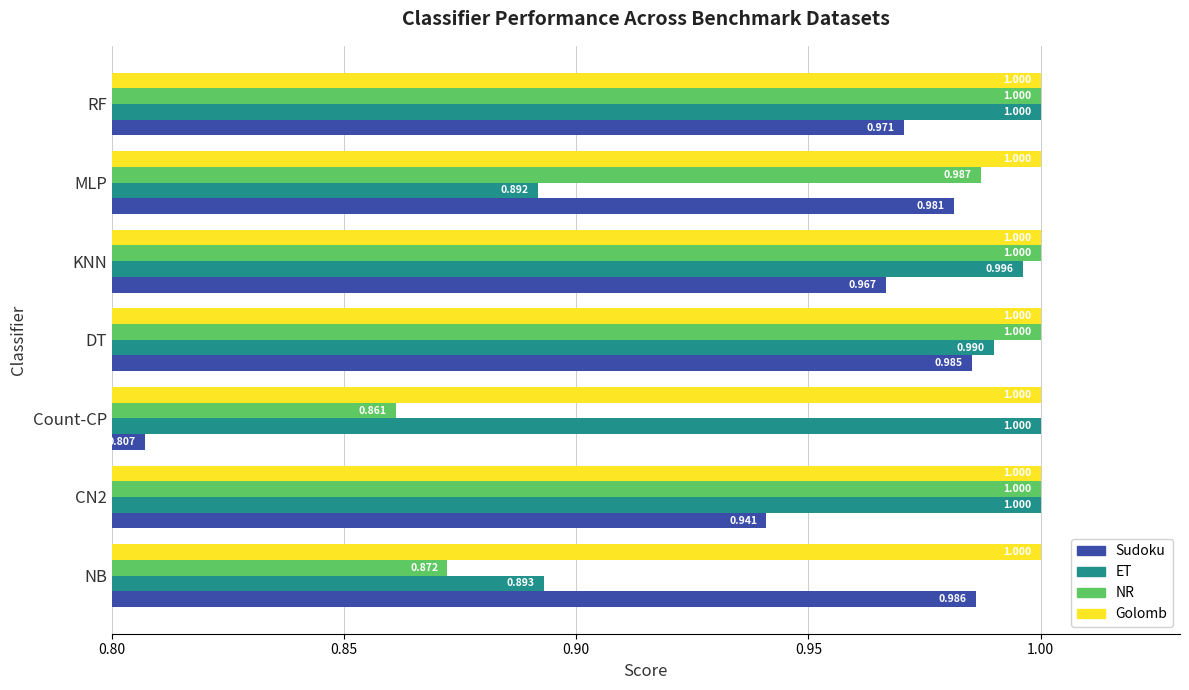

Which series has the largest total across all categories?

Golomb